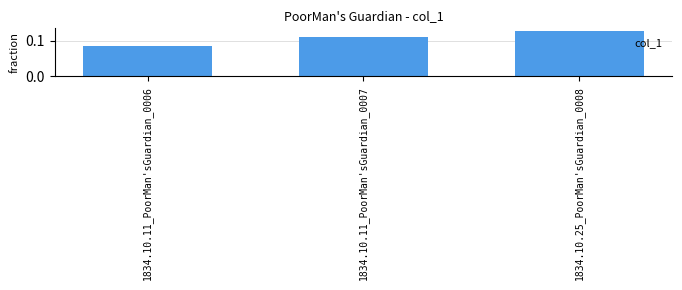

The chart shows a value of 0.2 at 1834.10.25_PoorMan'sGuardian_0008. True or false?

False